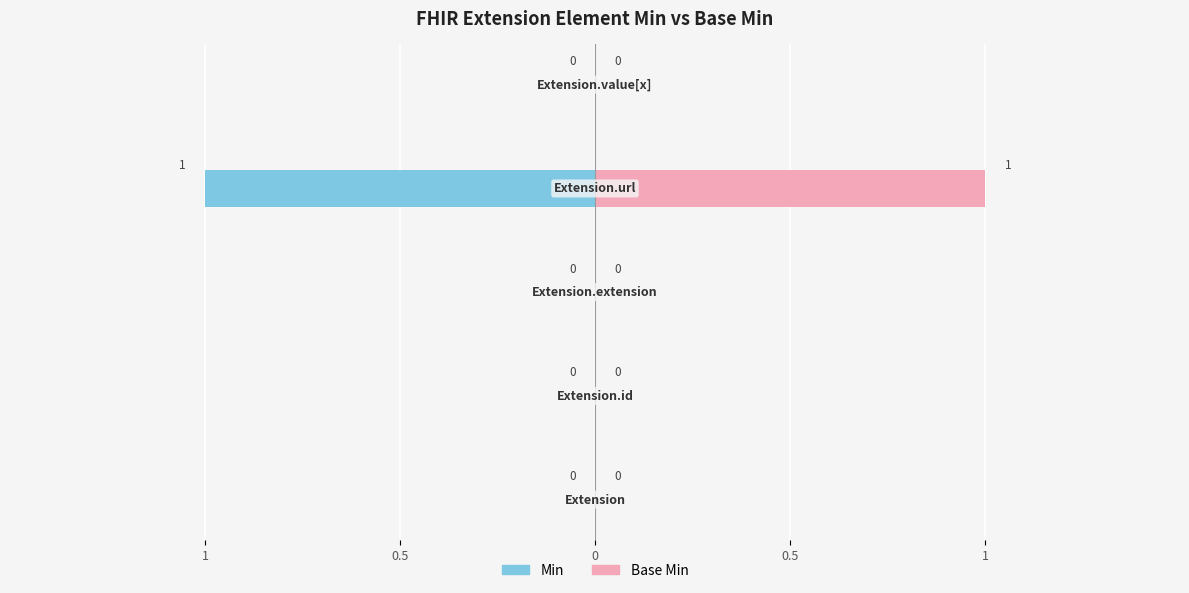

Reading left to right, what are all the values shown in this chart?

Min: 1=0	0.5=0	0=0	0.5=-1	1=0
Base Min: 1=0	0.5=0	0=0	0.5=1	1=0